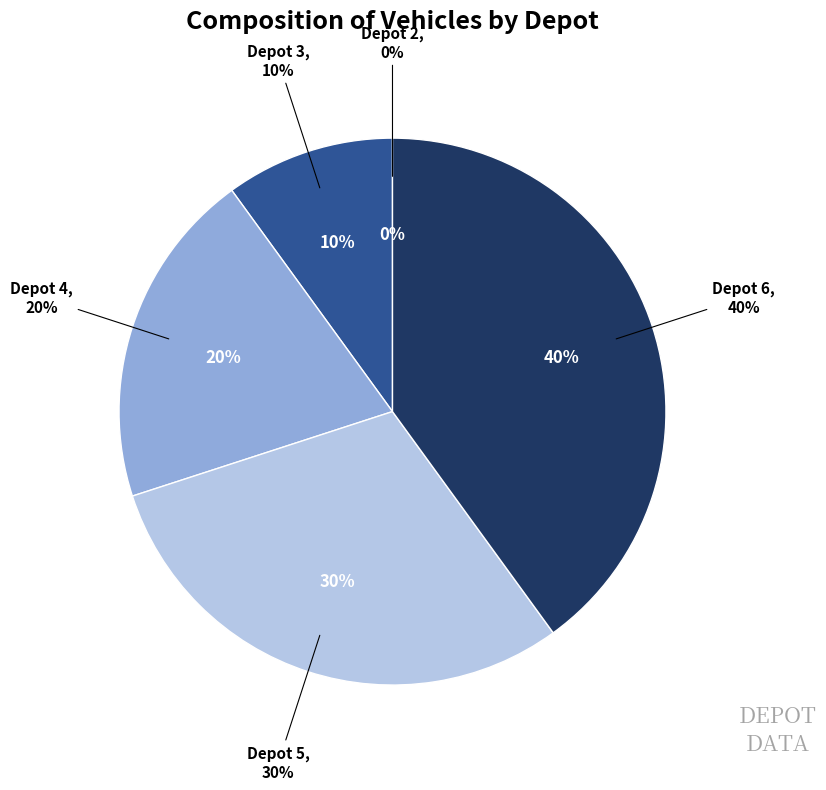

Do 6 and 3 together represent more than half of the pie?

No